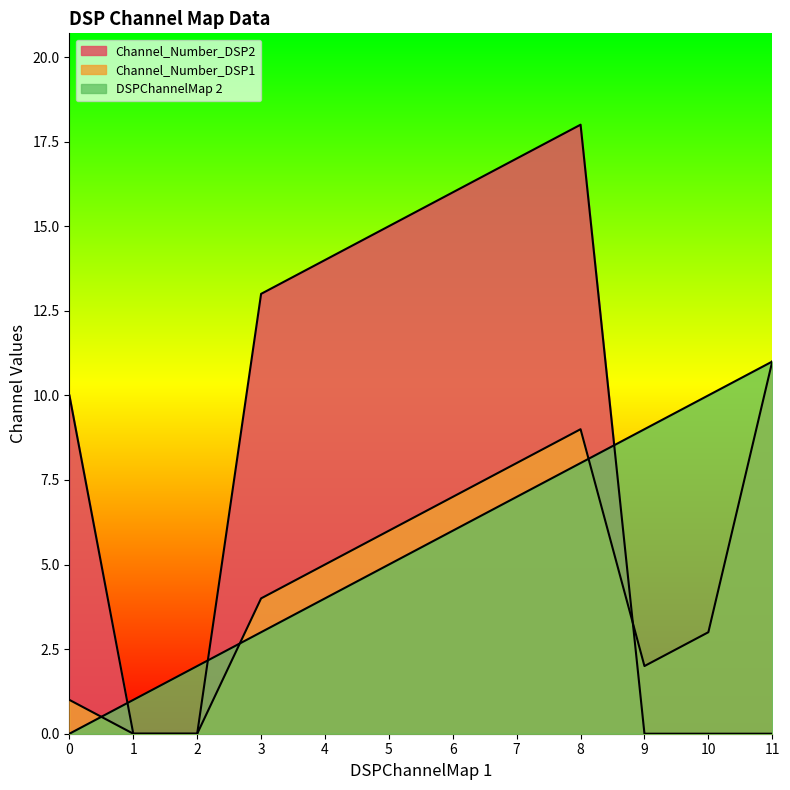

How many times do DSPChannelMap 2 and Channel_Number_DSP2 cross each other?

3